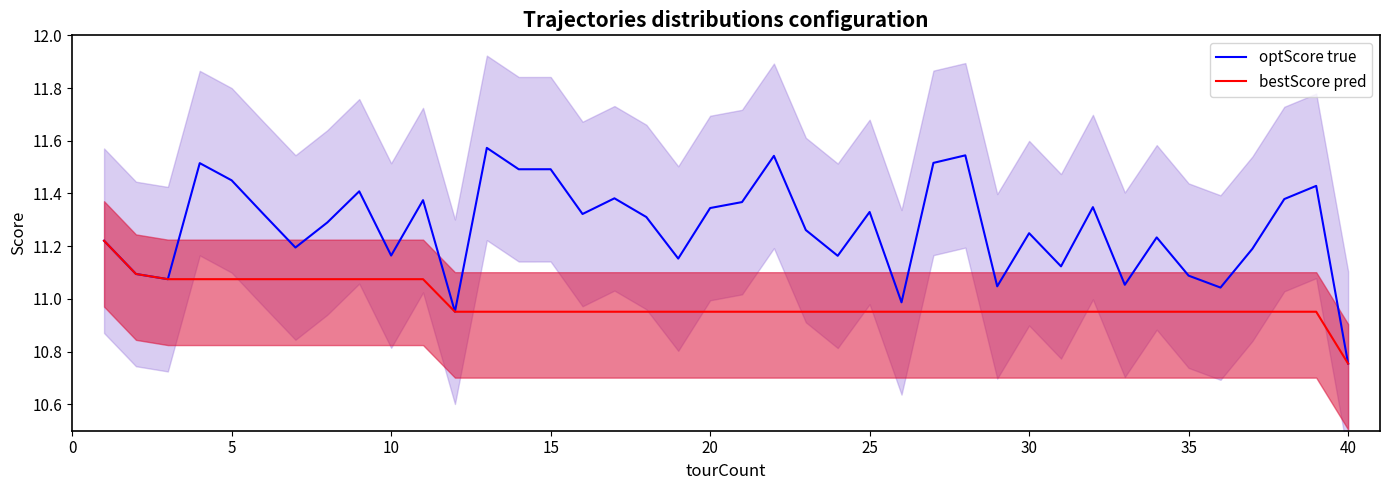

Rank the series by their maximum value, from lowest to highest.

bestScore pred, optScore true